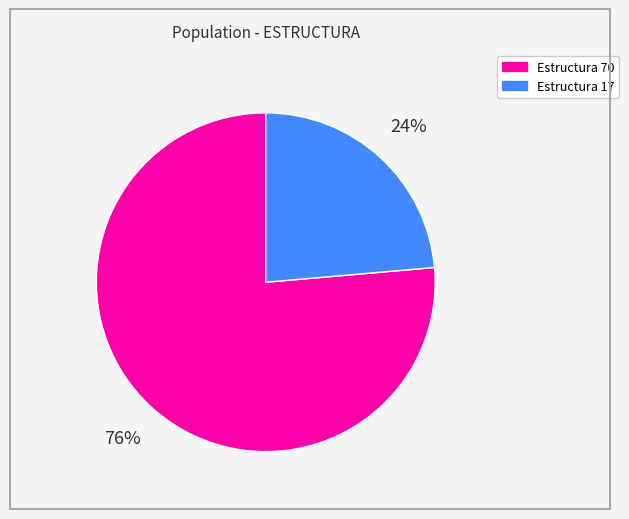

To the nearest percent, what is the average slice percentage?

50%